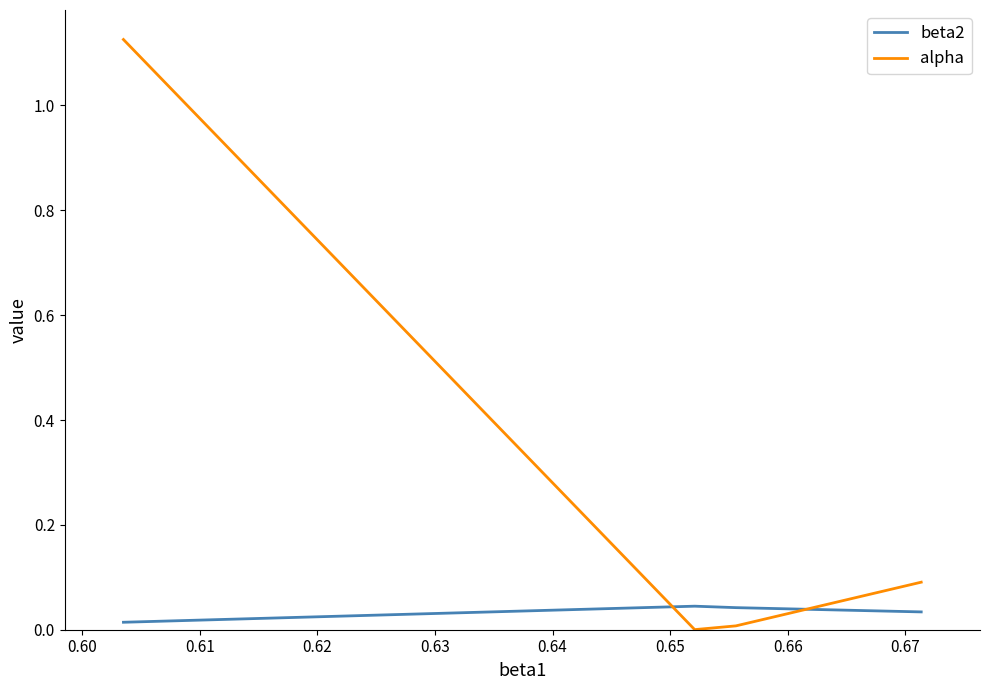

In alpha, how many points are lower than both neighbors (excluding endpoints)?

1